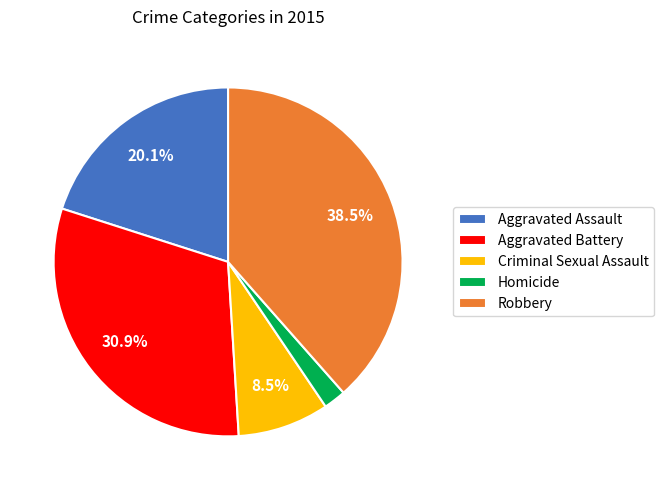

What is the largest slice in the pie chart?

Robbery